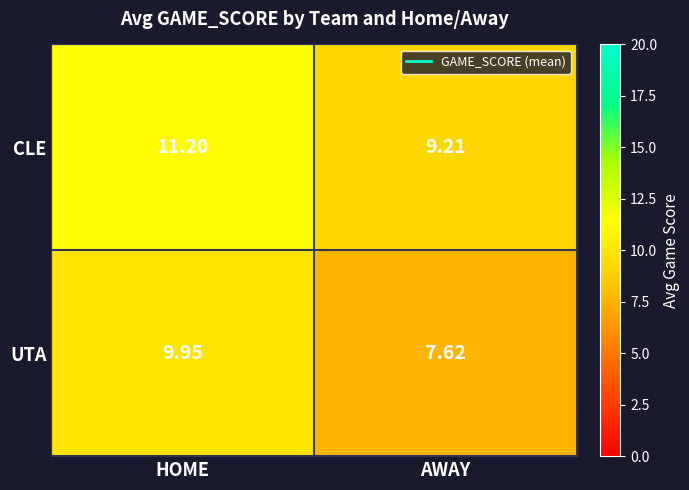

Which series has the widest spread of values?

UTA